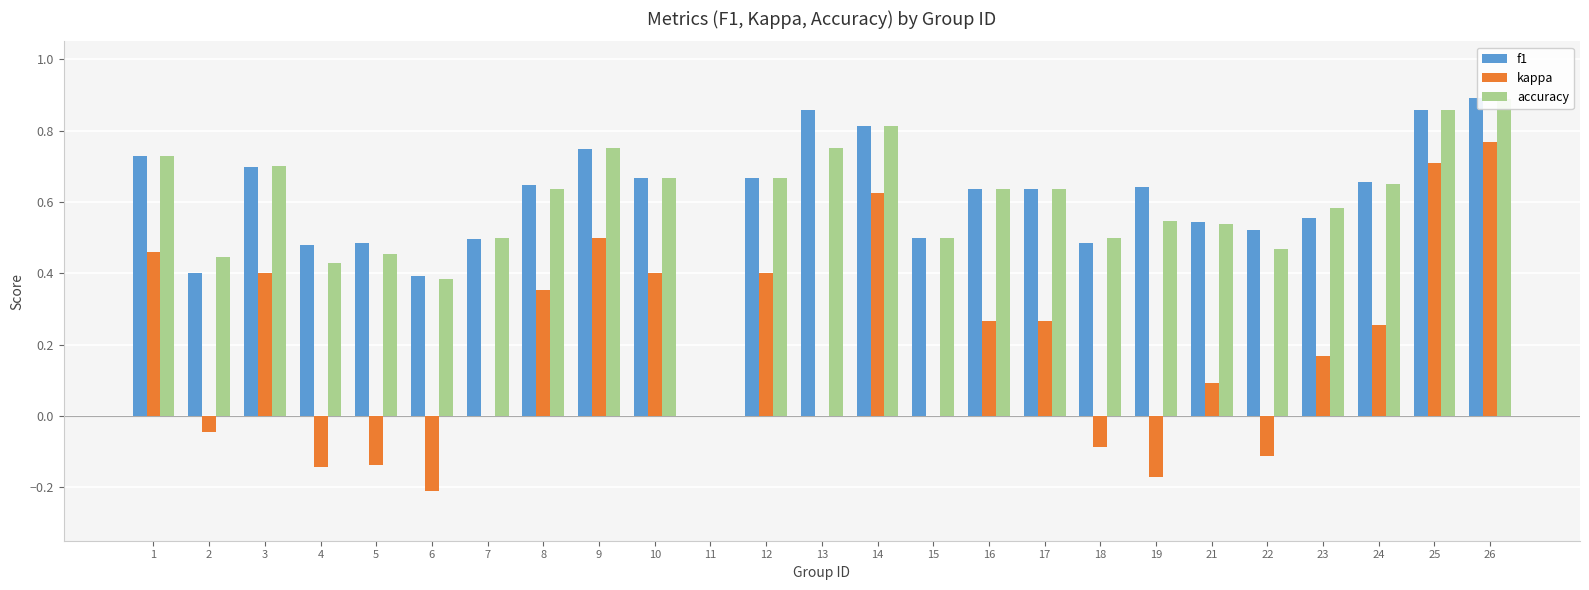

What is the greatest value displayed?

0.9